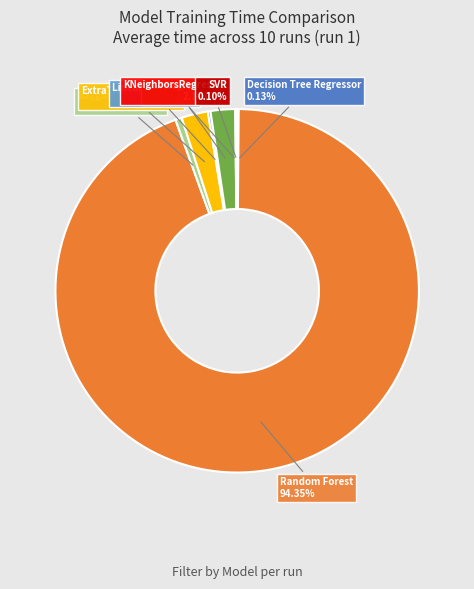

Is there any slice that represents more than half of the pie?

Yes